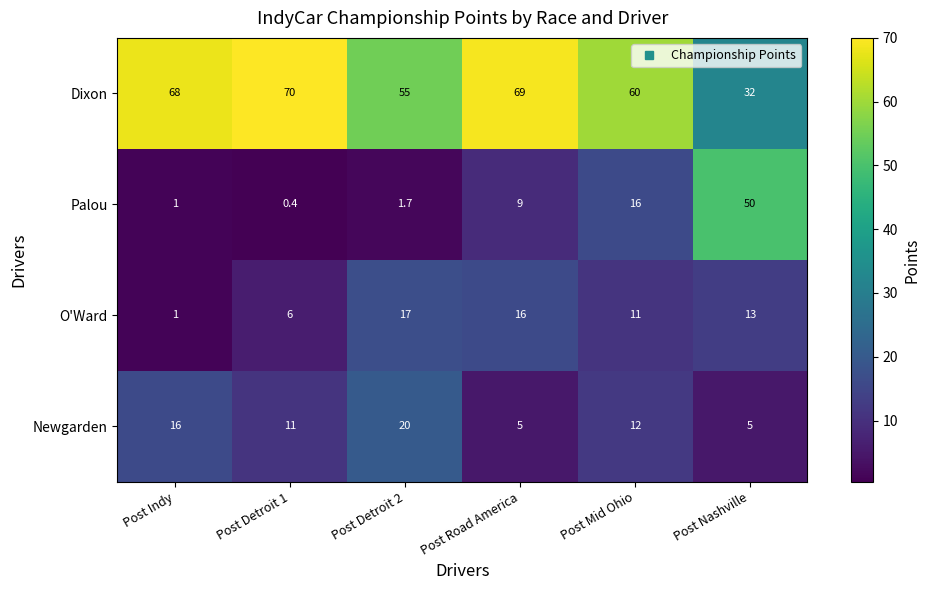

How many values in the Dixon series are below 68?

3